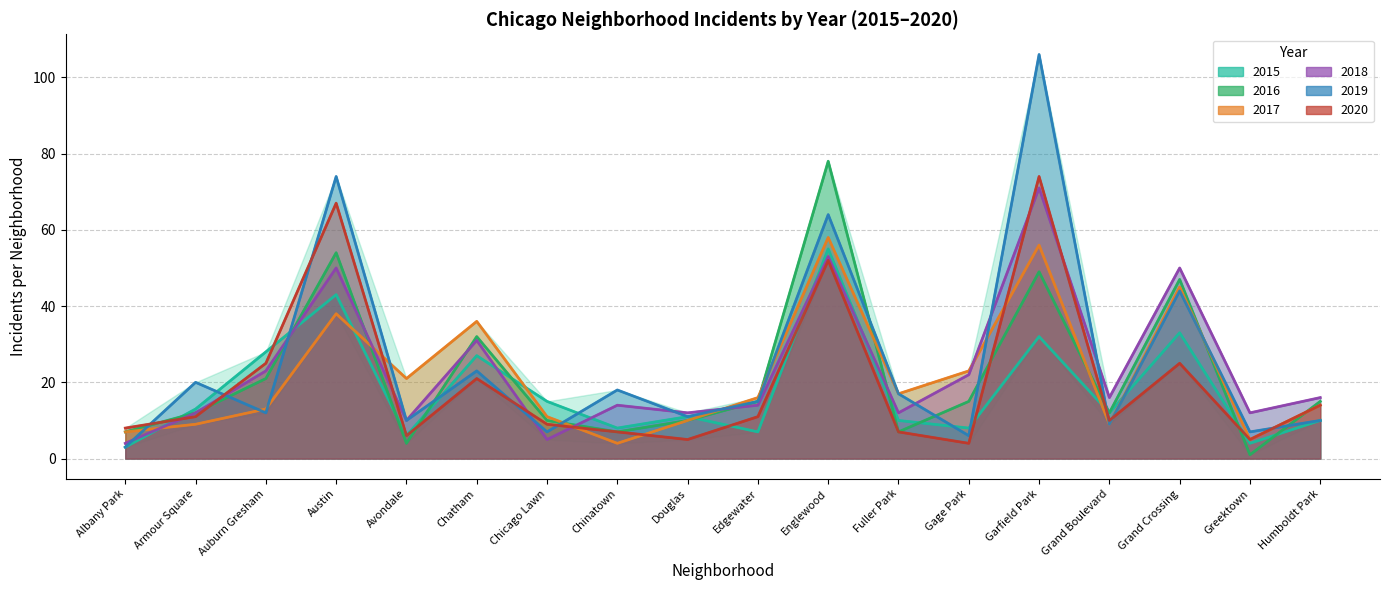

At which label does 2020 first exceed 11?

Auburn Gresham